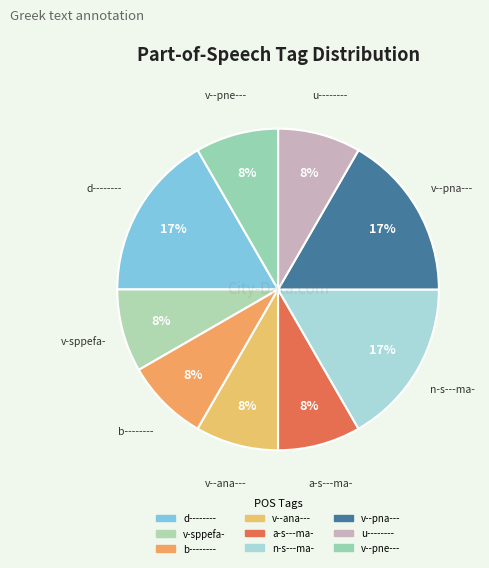

To the nearest percent, what percentage of the pie is v--ana---?

8%